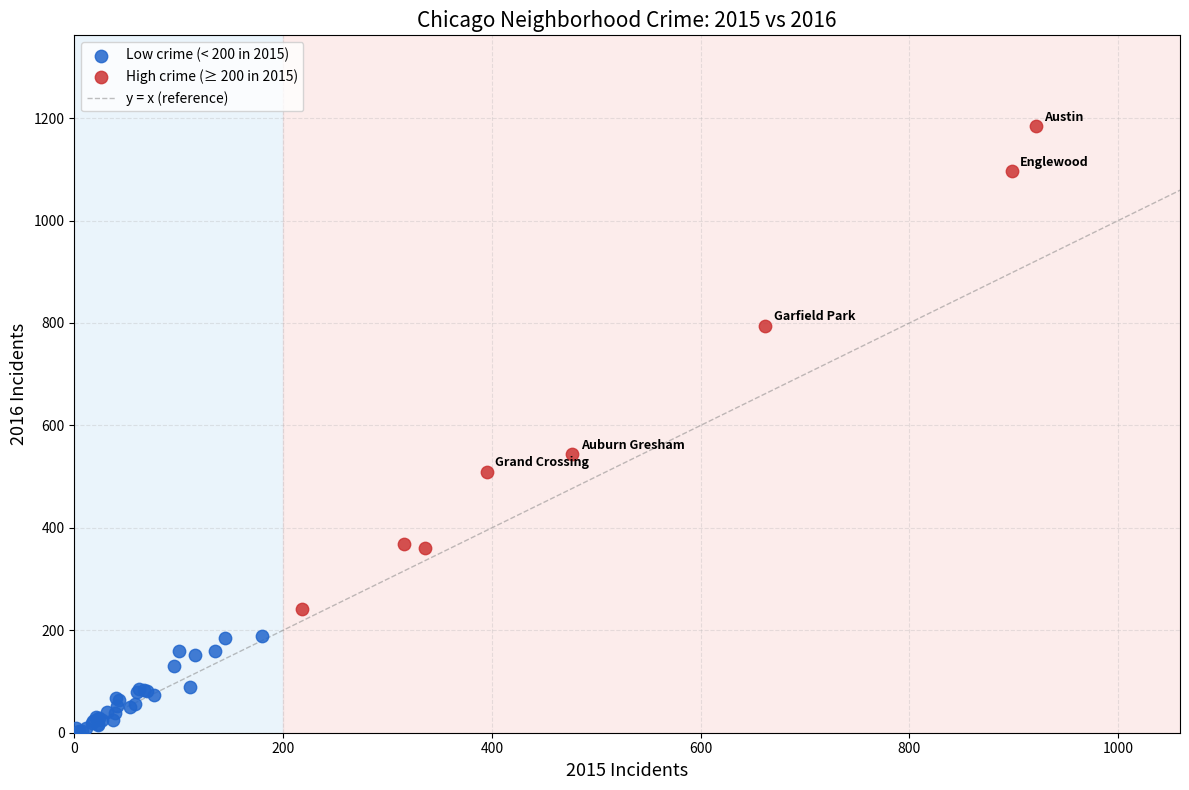

Which series contains the highest Y value?

High crime (≥ 200 in 2015)